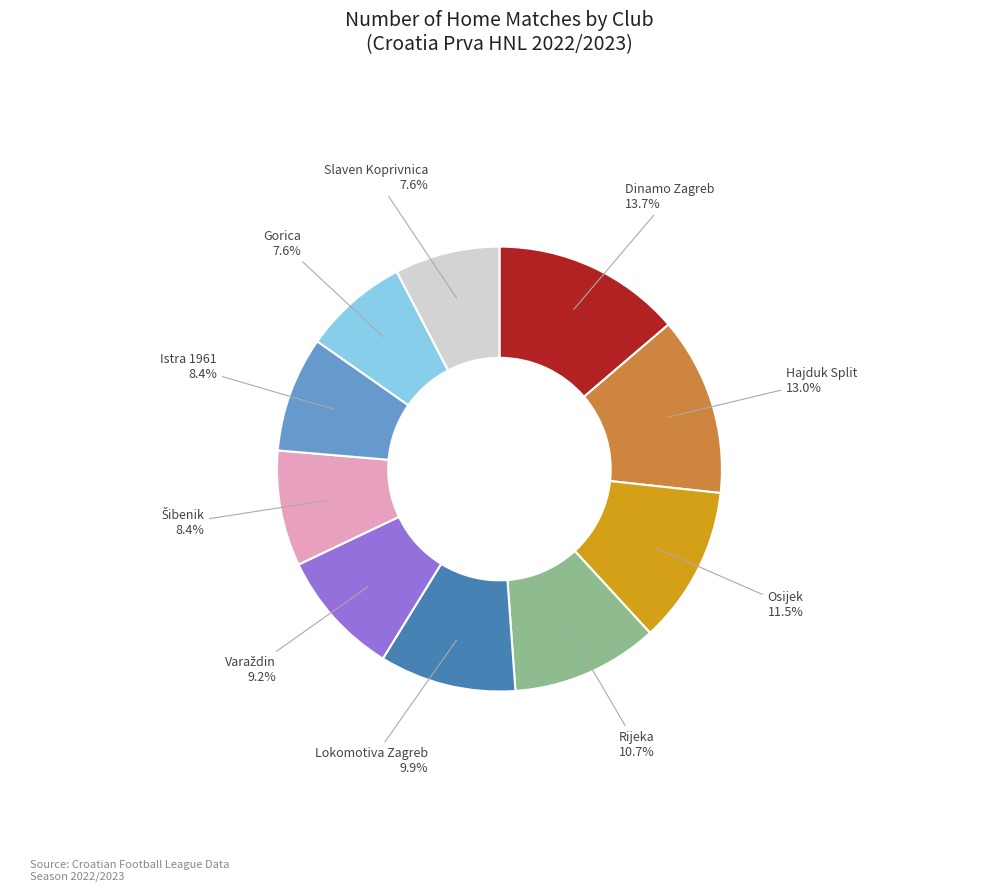

Is there any slice that represents more than half of the pie?

No